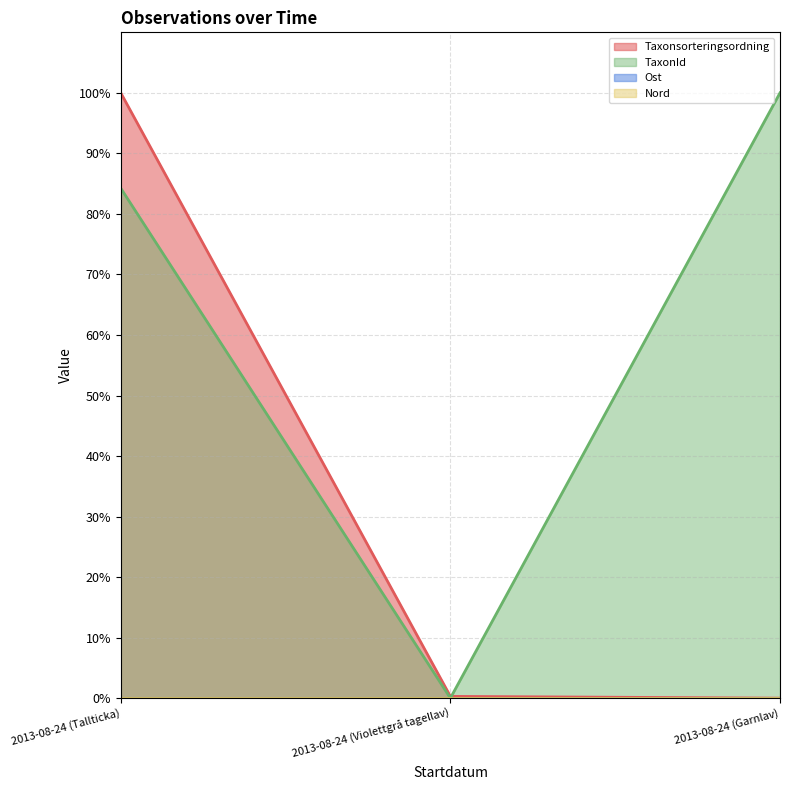

Rank the series at 2013-08-24 (Tallticka) from highest to lowest value.

Taxonsorteringsordning, TaxonId